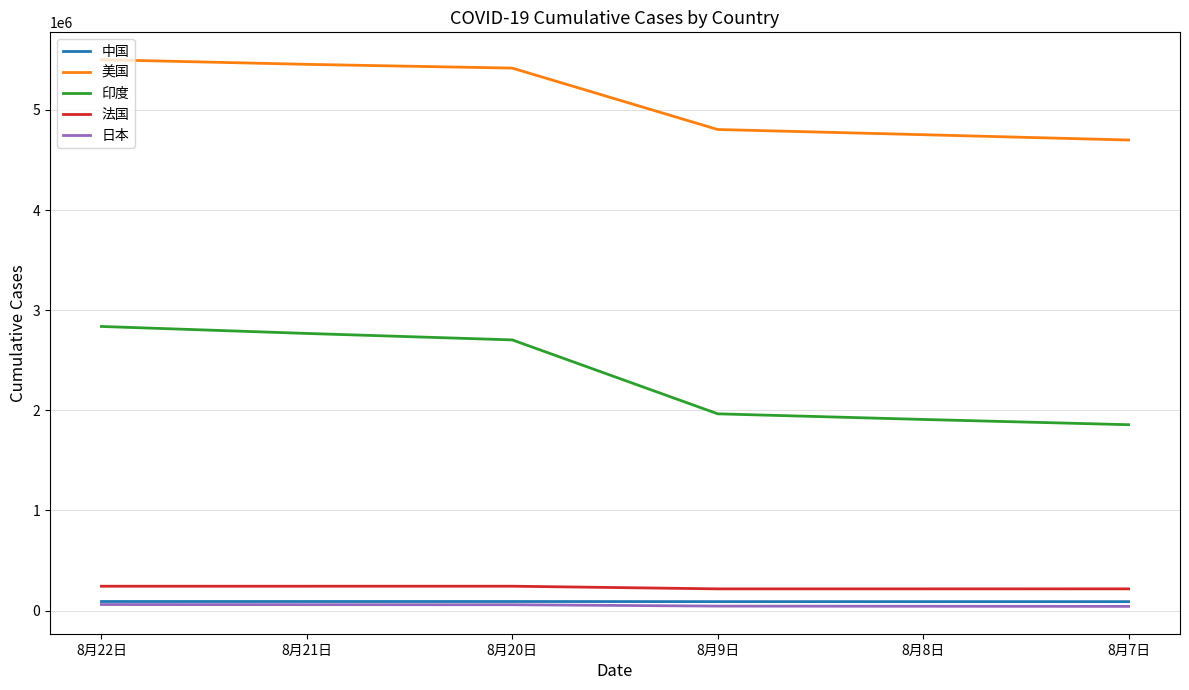

How many lines are shown in the chart?

5